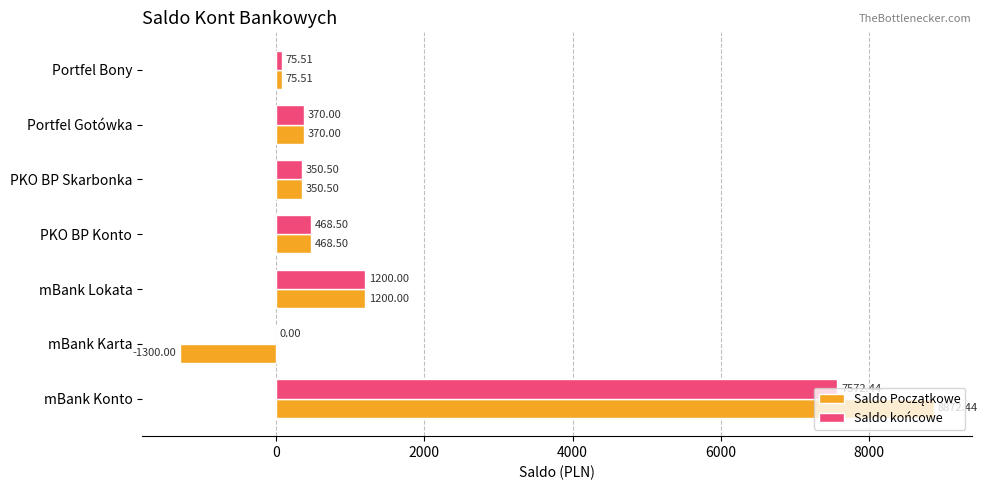

Which category has the highest value across all series?

mBank Konto